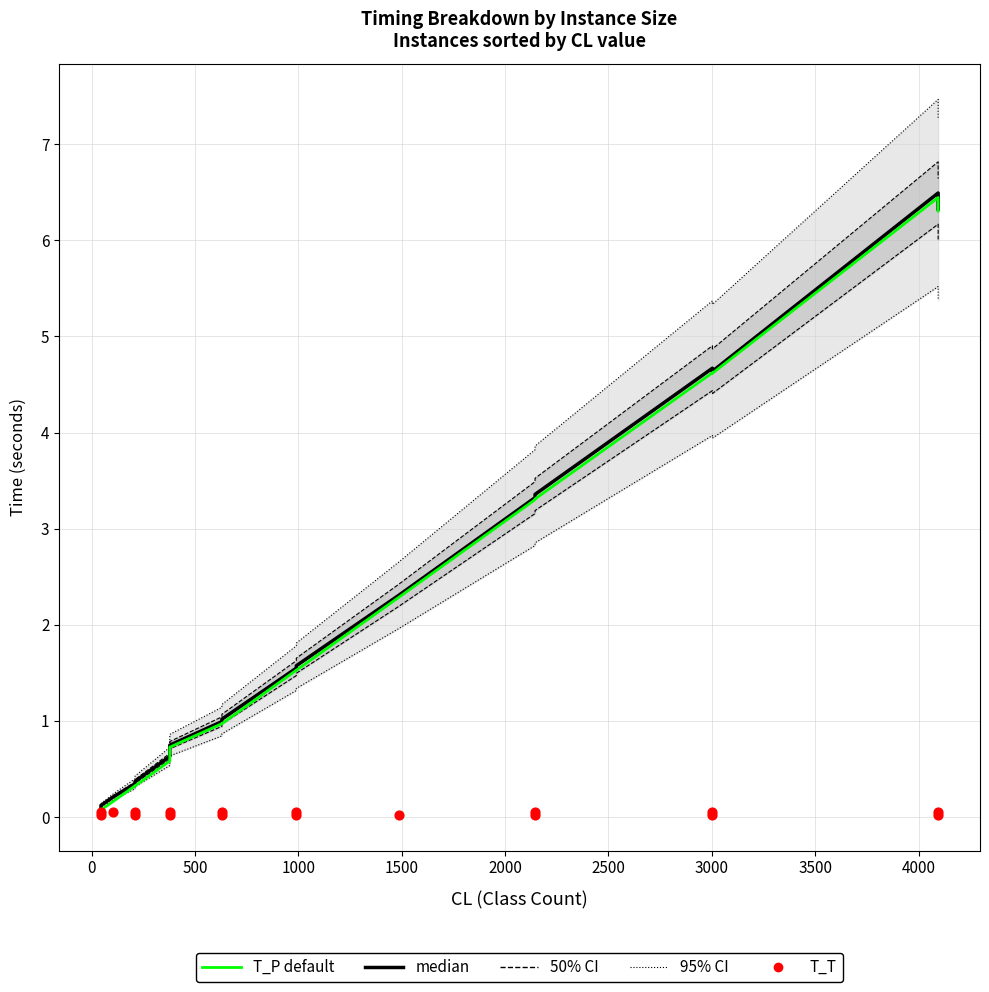

What are all the series names shown in the legend?

95% CI, 50% CI, median, T_P default, T_T